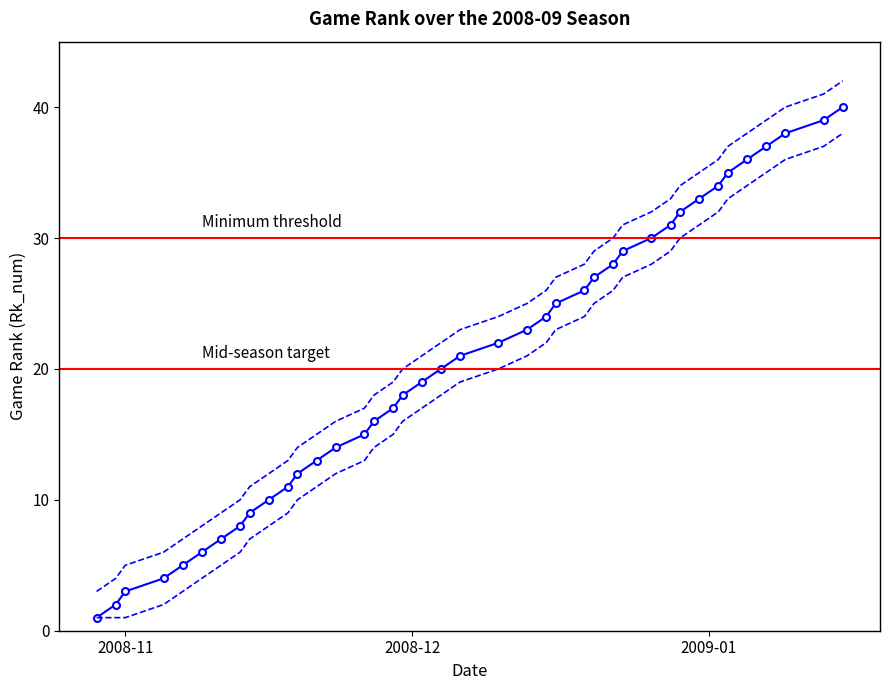

List the series in order of their peak value, highest first.

upper, Rk_num, lower